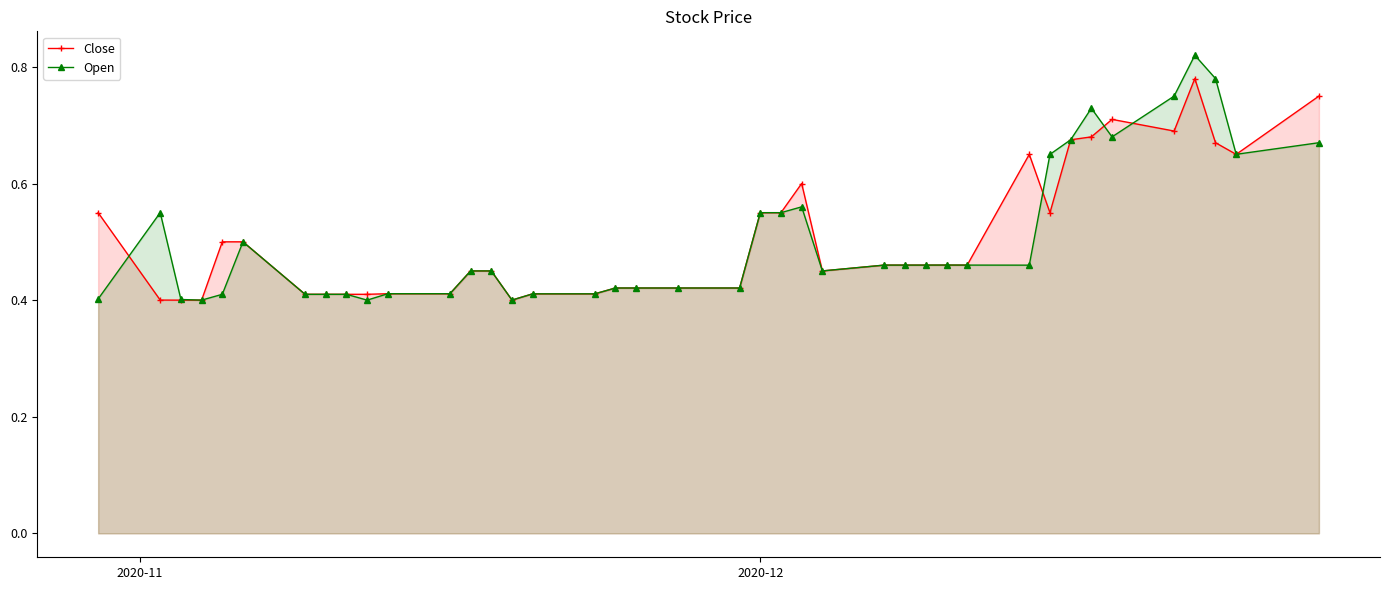

At how many categories does at least one series exceed 0?

40